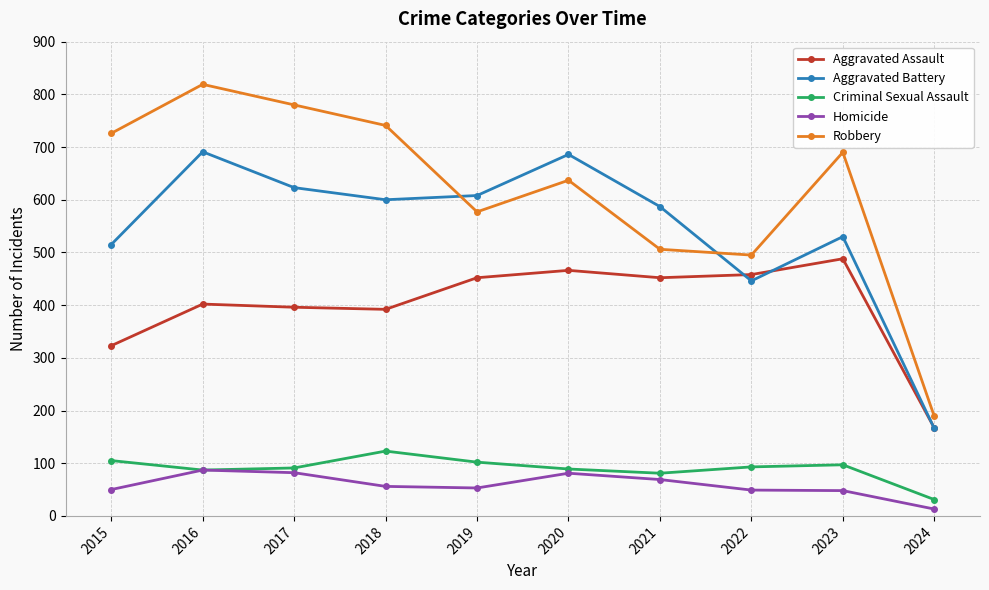

Does the chart display data point markers on the line(s)?

Yes